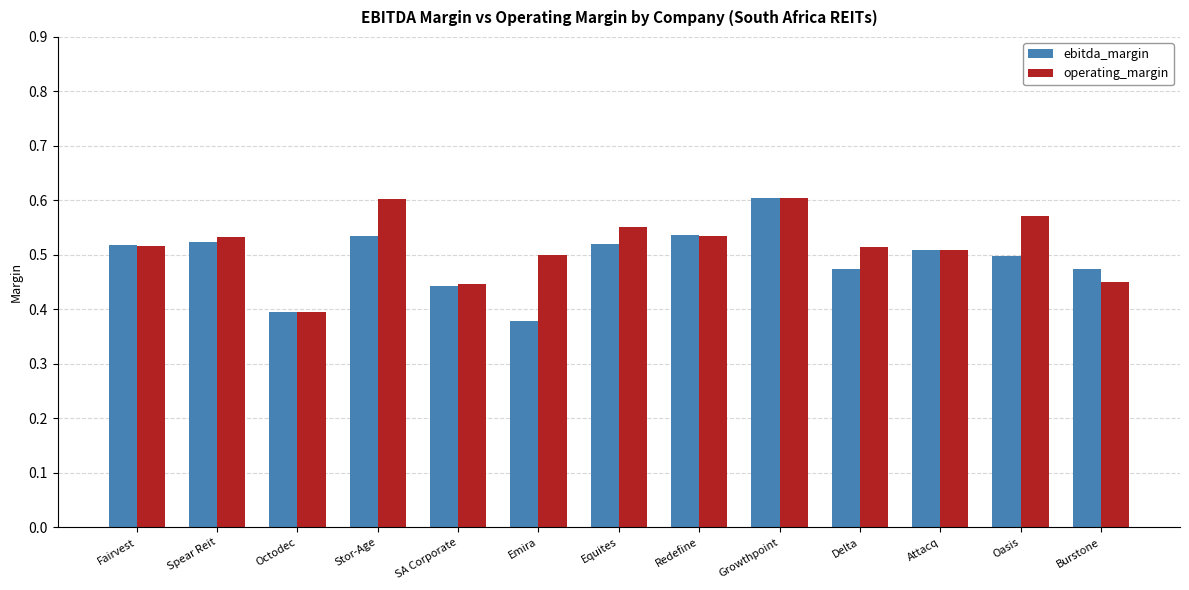

Between Growthpoint and Delta, which series saw the biggest shift?

ebitda_margin